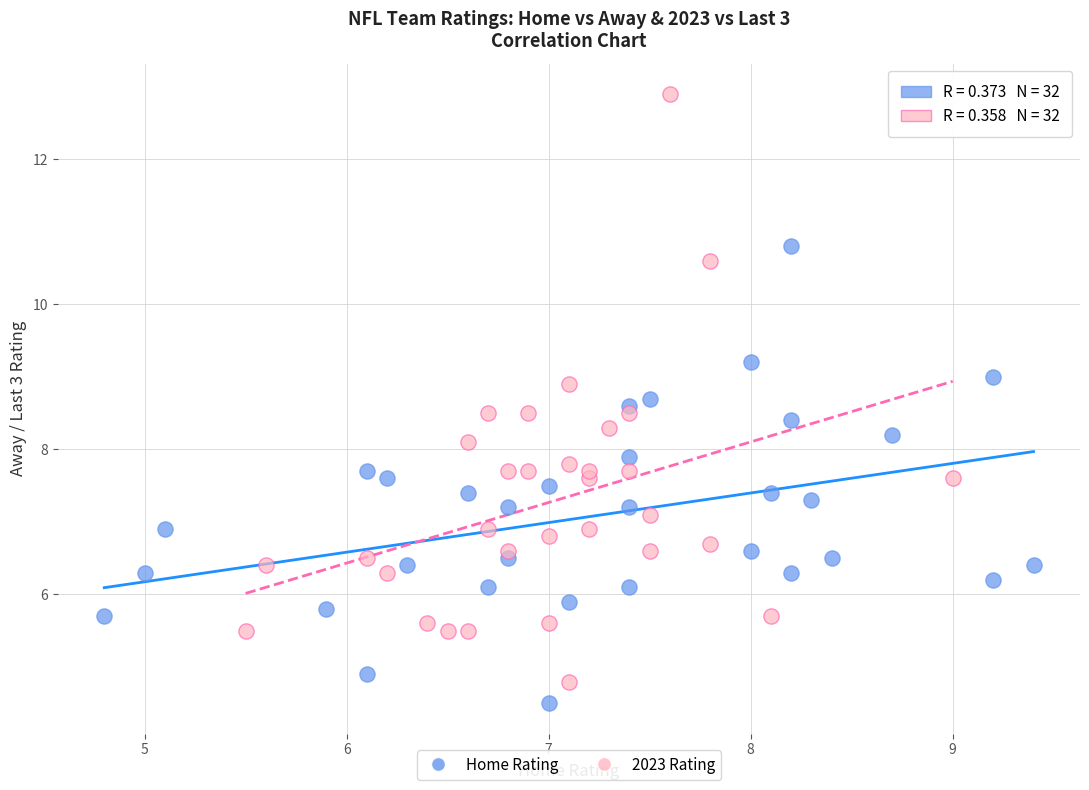

Which series contains the lowest Y value?

Home Rating